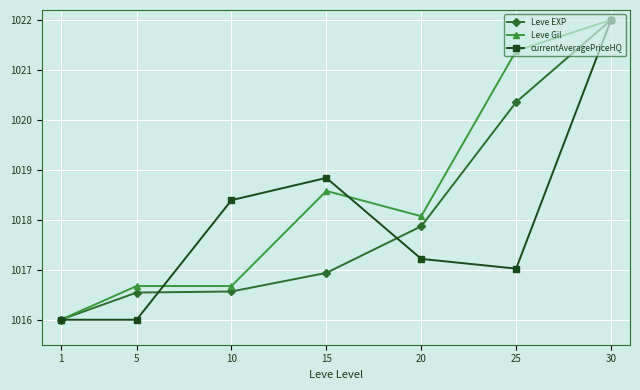

What is the value of the Leve EXP point at the 1st from the left?

1016.0